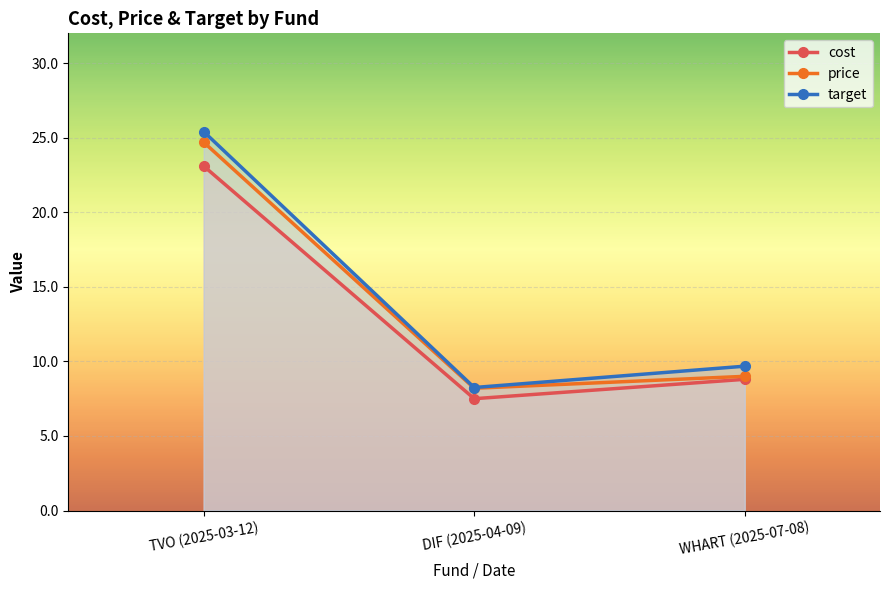

What are all the series names shown in the legend?

cost, price, target